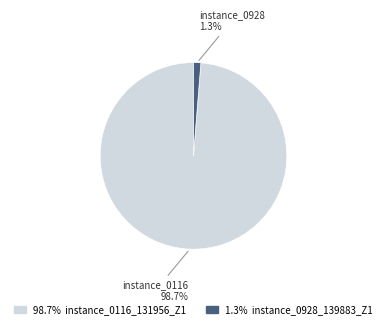

Is there any slice that represents more than half of the pie?

Yes